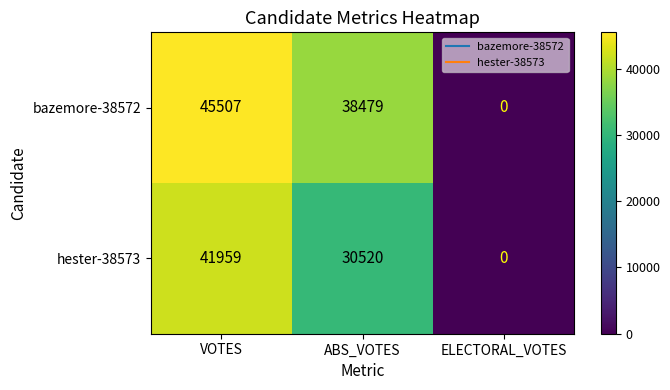

At which category does the chart reach its peak across all series?

VOTES